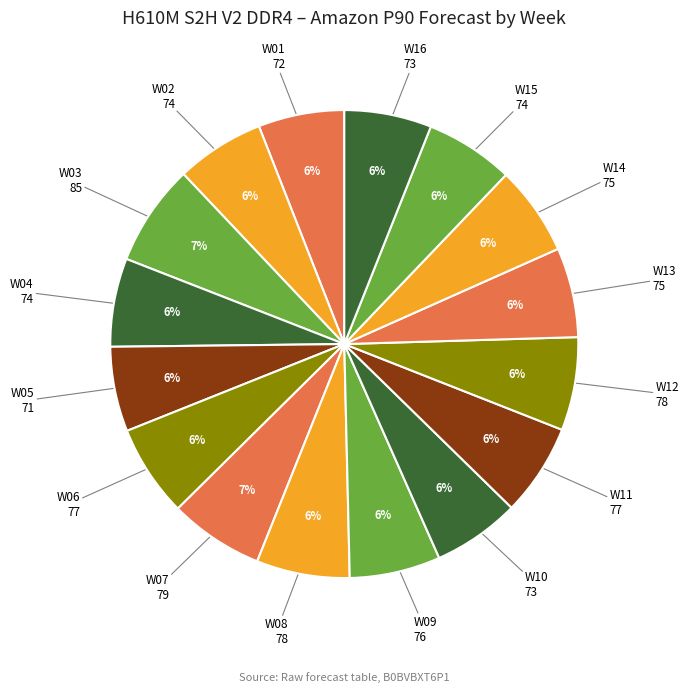

How many segments does this pie chart have?

16